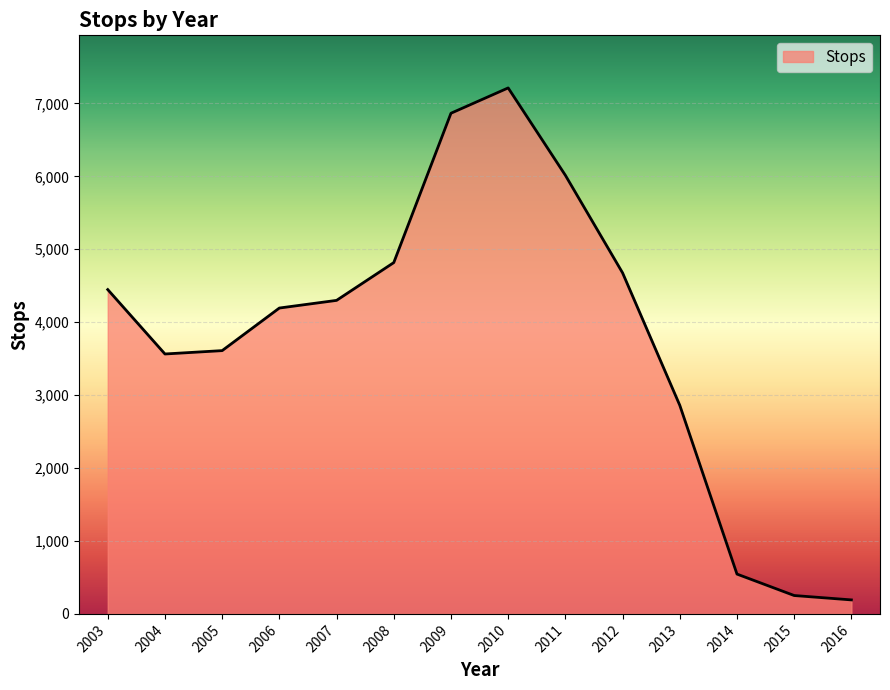

What value does the data have at 2011, to the nearest 10?

6010